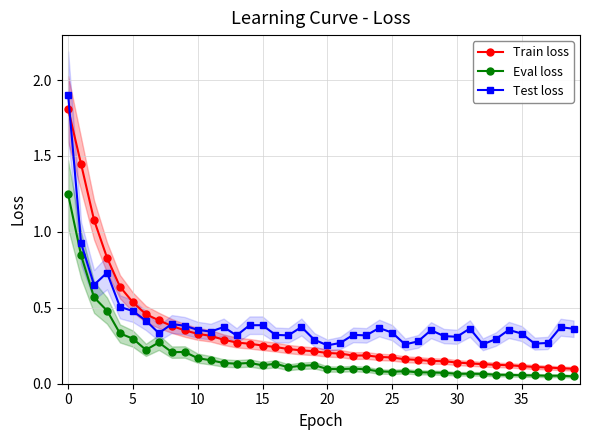

True or false: Eval loss and Test loss cross at least once.

False